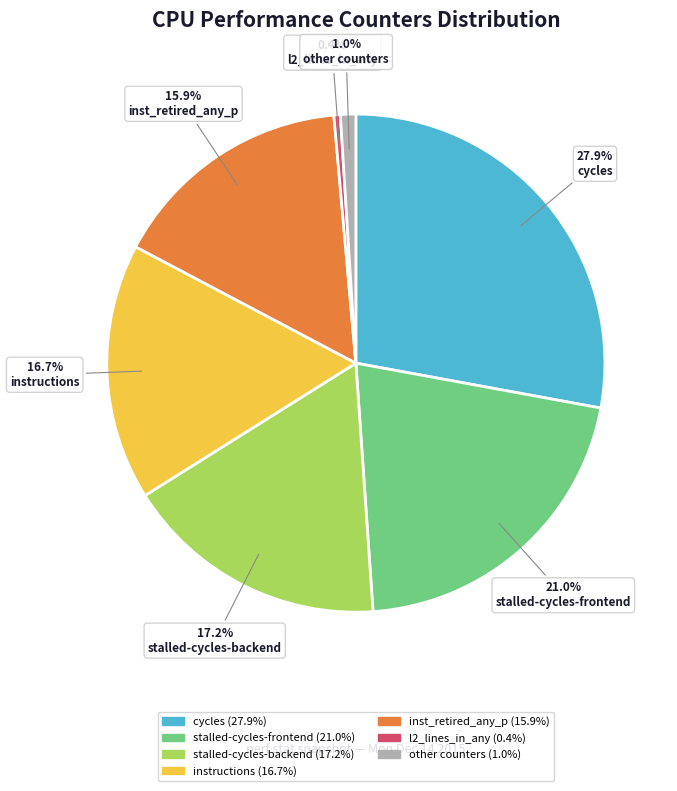

Does any single category account for the majority?

No